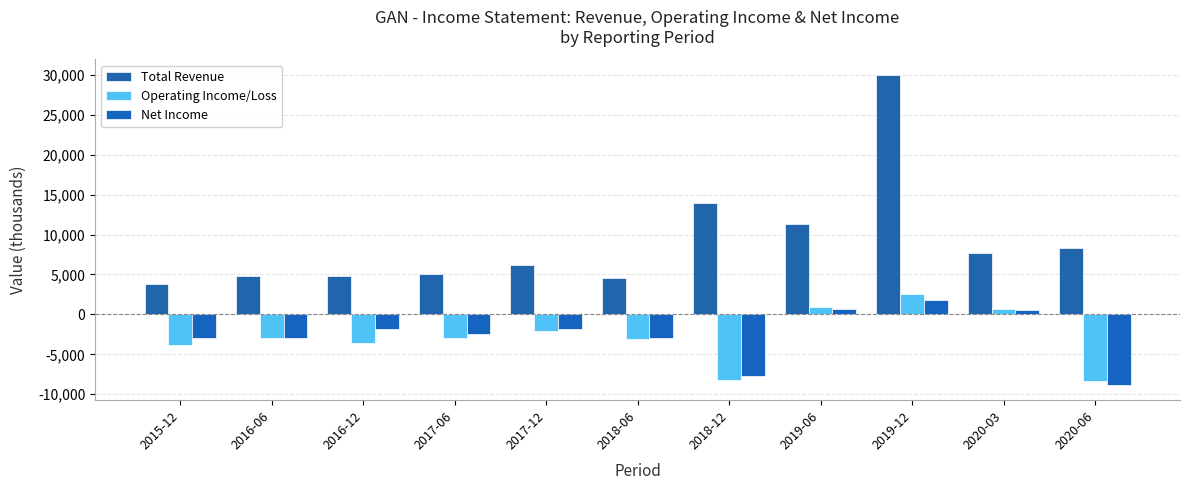

How many data points in Net Income are less than -2500?

5